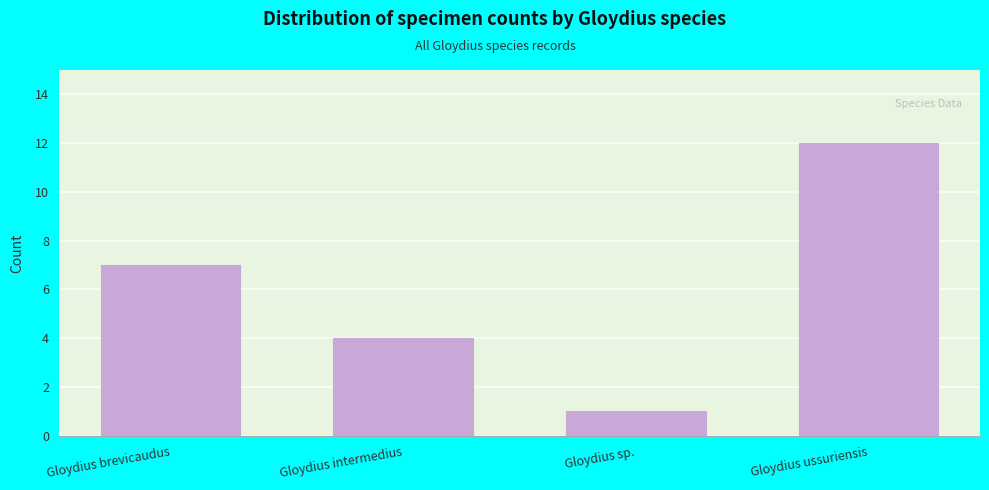

Reading left to right, list all the values displayed in this chart.

7	4	1	12